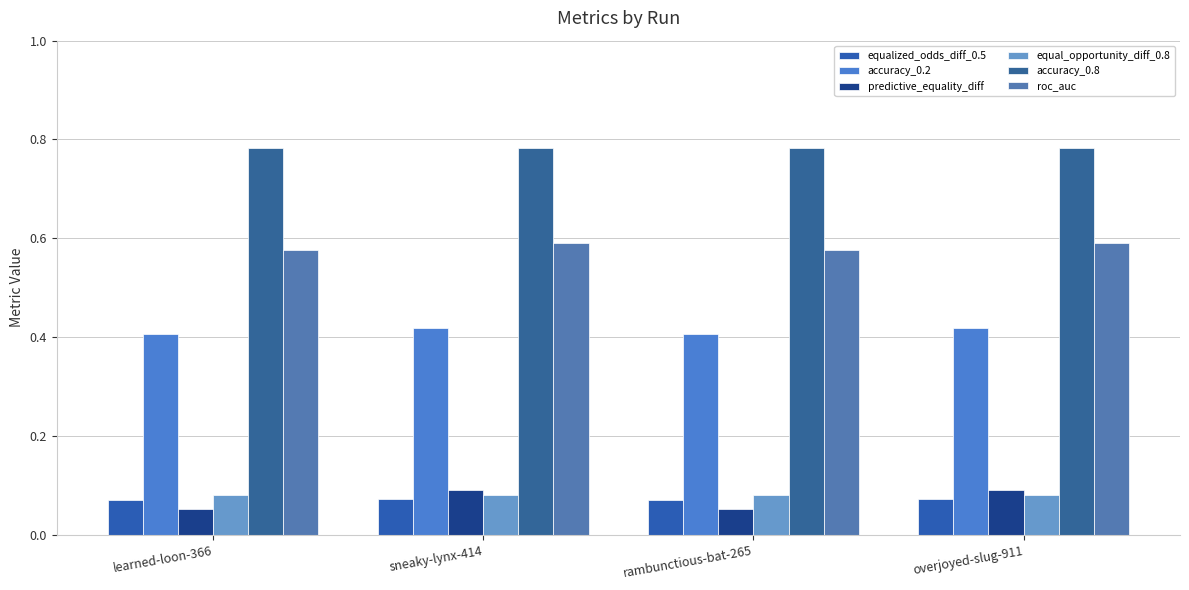

What is the sum of the accuracy_0.8 values at sneaky-lynx-414 and rambunctious-bat-265?

1.6